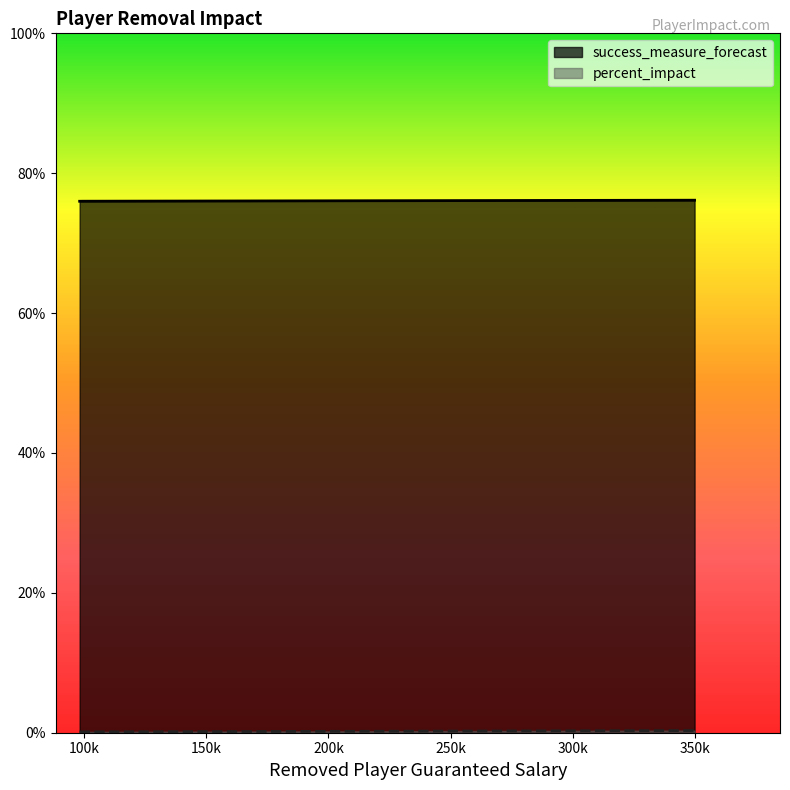

What is the difference between the highest and lowest values at 350k?

0.8